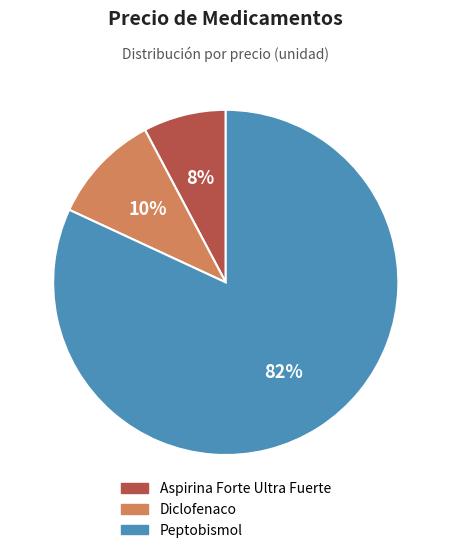

Which category accounts for the majority?

Peptobismol